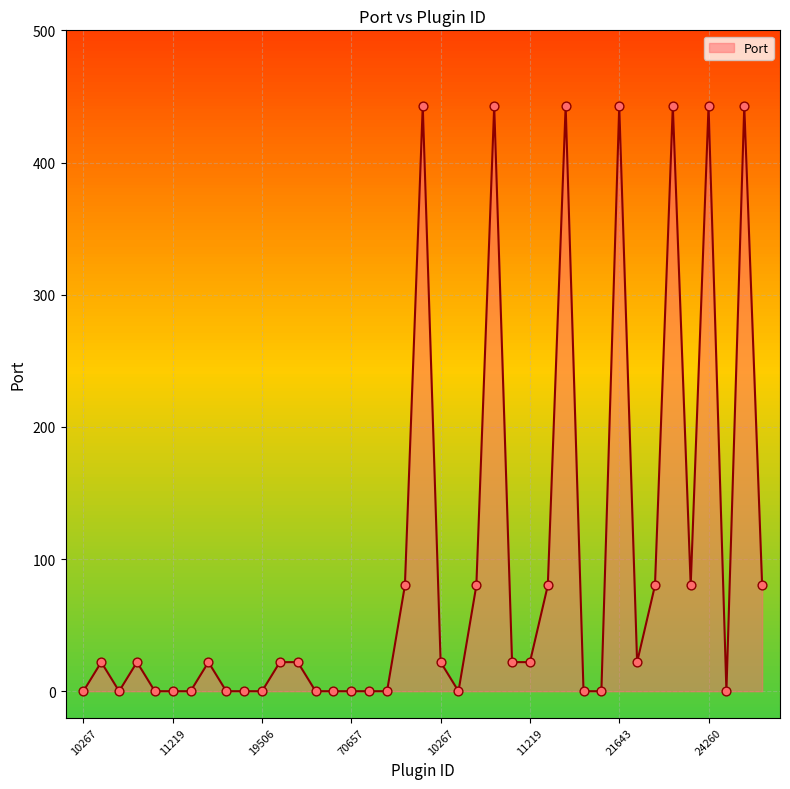

What is the maximum value shown in the chart?

443